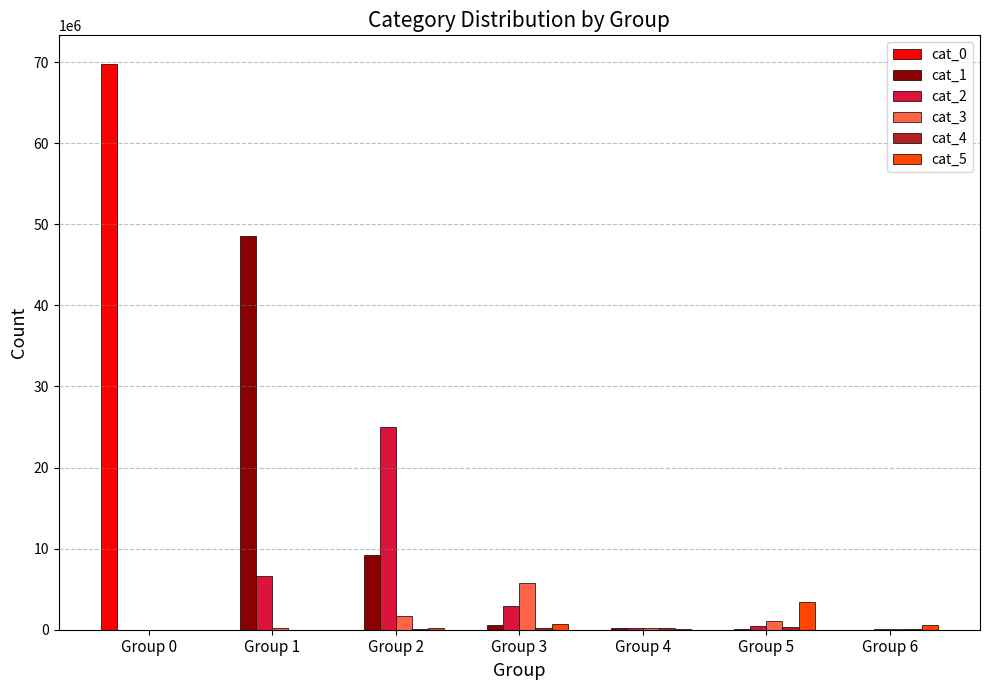

Which series has the largest total across all categories?

cat_0